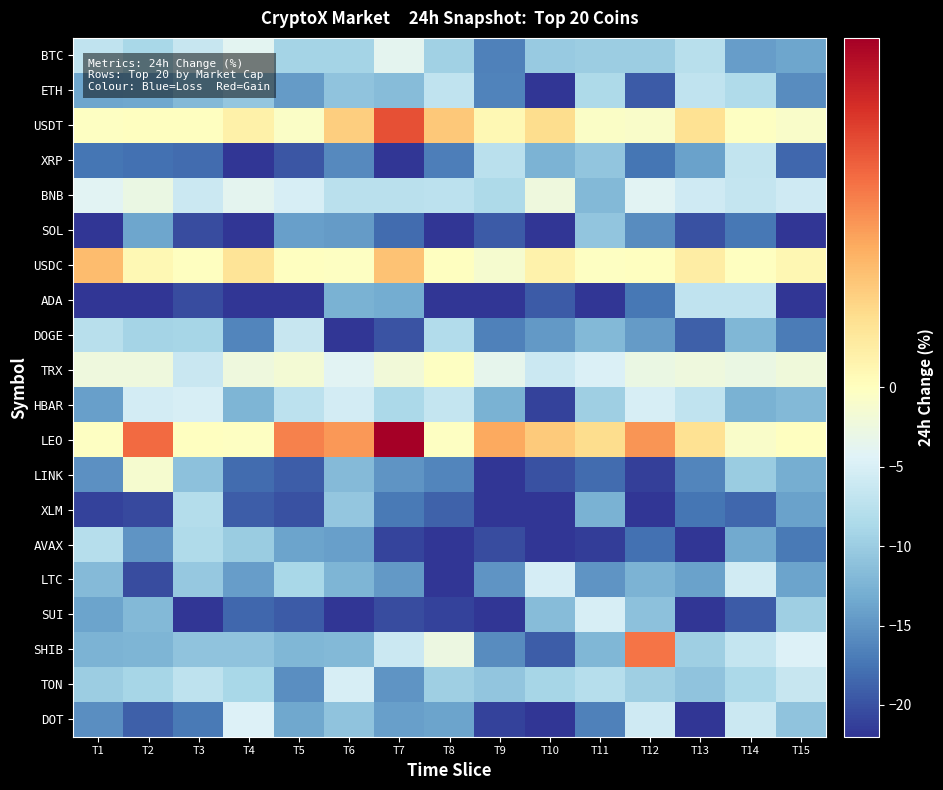

At which category does the chart reach its minimum across all series?

T9